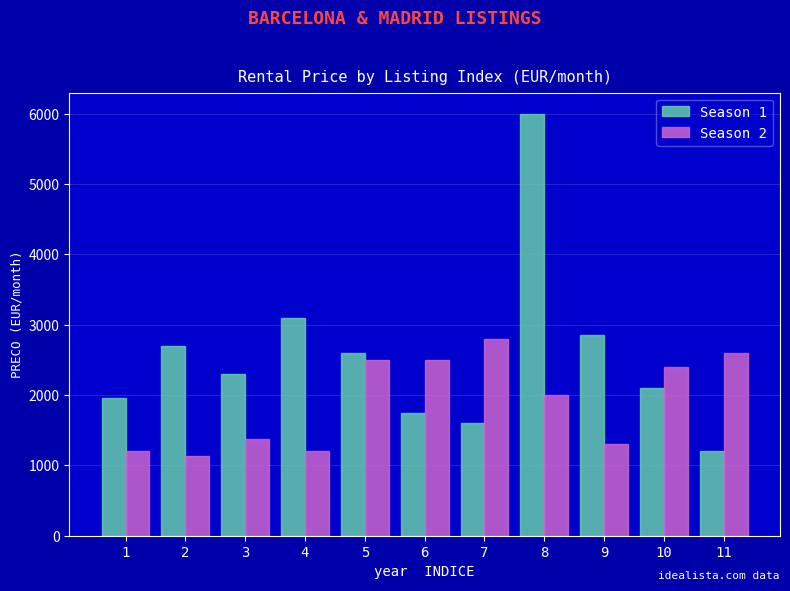

The value of Season 2 at 6 is 2500. True or false?

True